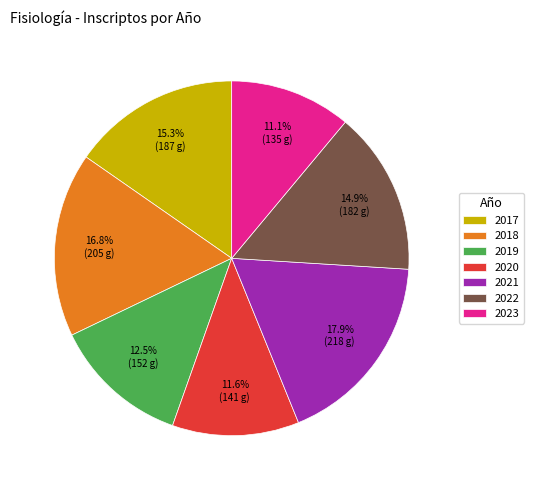

What is the largest slice in the pie chart?

2021